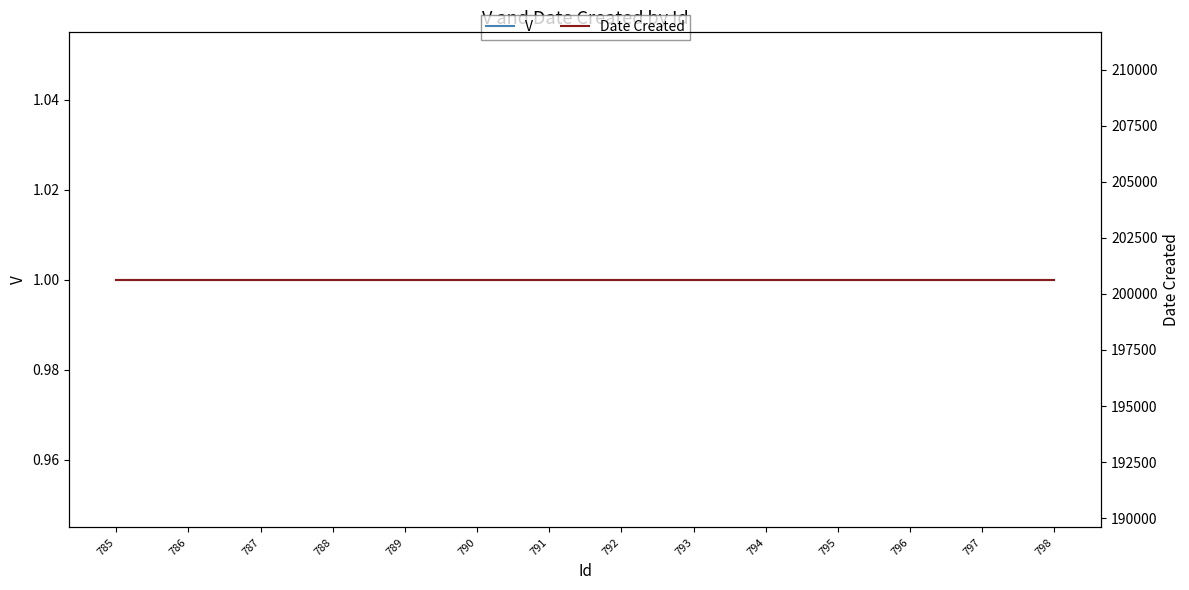

At 785, list the series in order from largest to smallest.

Date Created, V